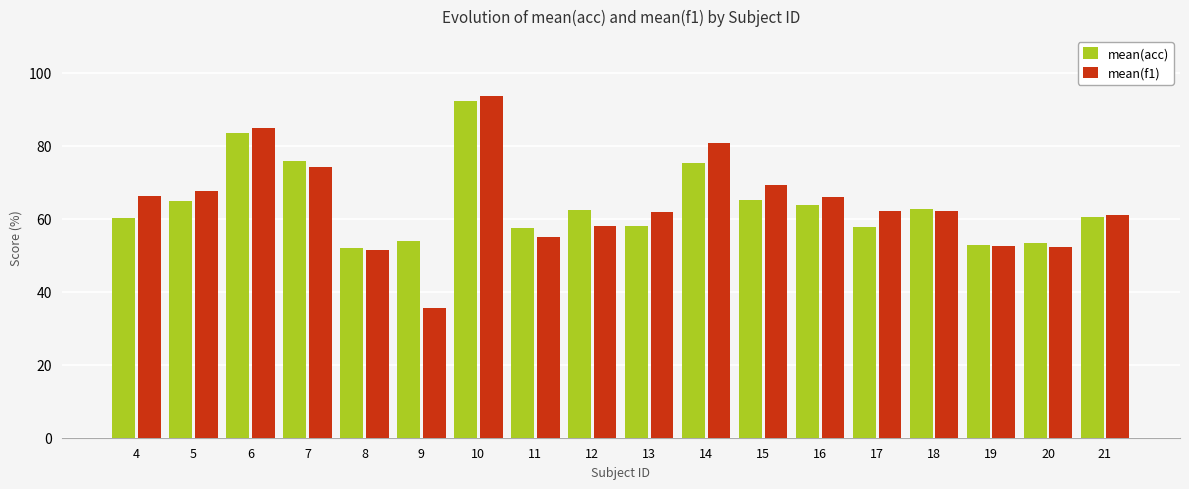

Rank the series at 6 from lowest to highest value.

mean(acc), mean(f1)